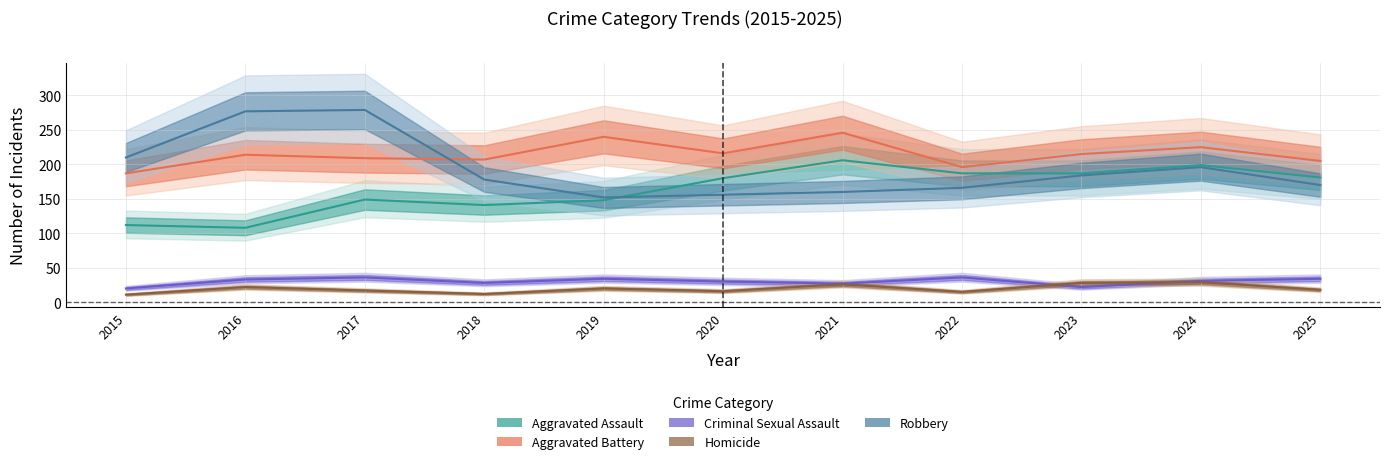

At which label does Robbery reach its minimum?

2019